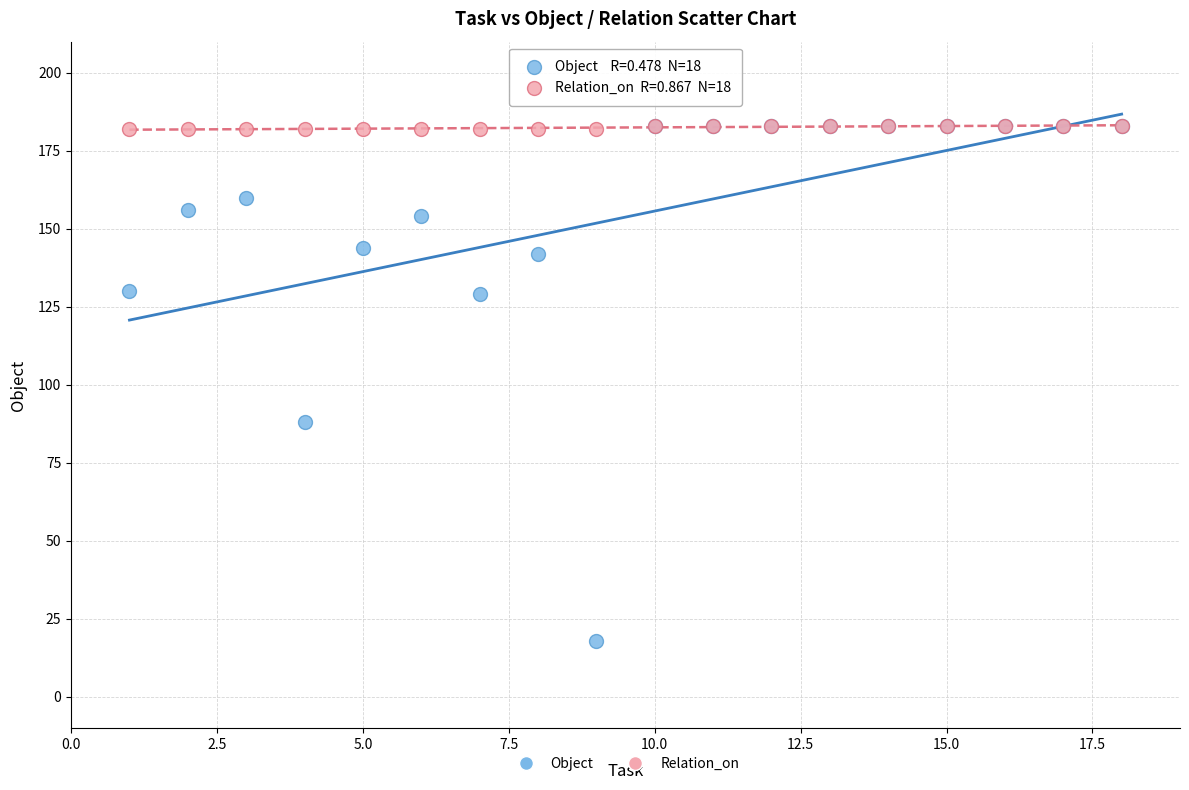

Across all series, what Y value is closest to 100?

88